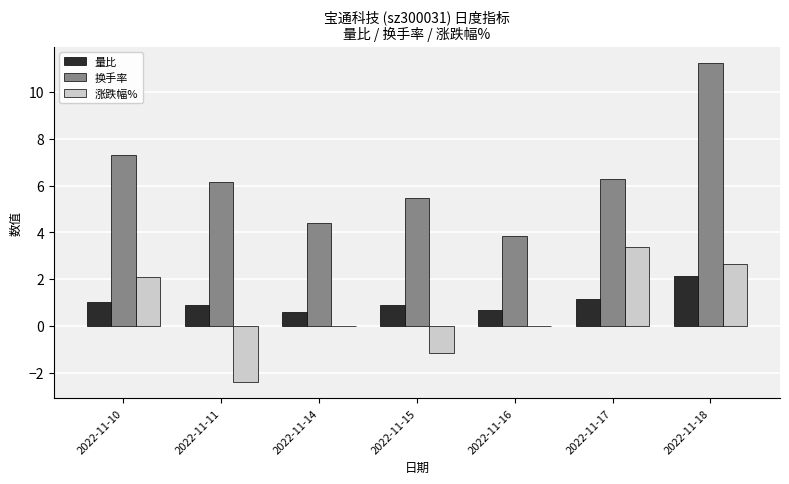

How many categories are shown in the chart?

7